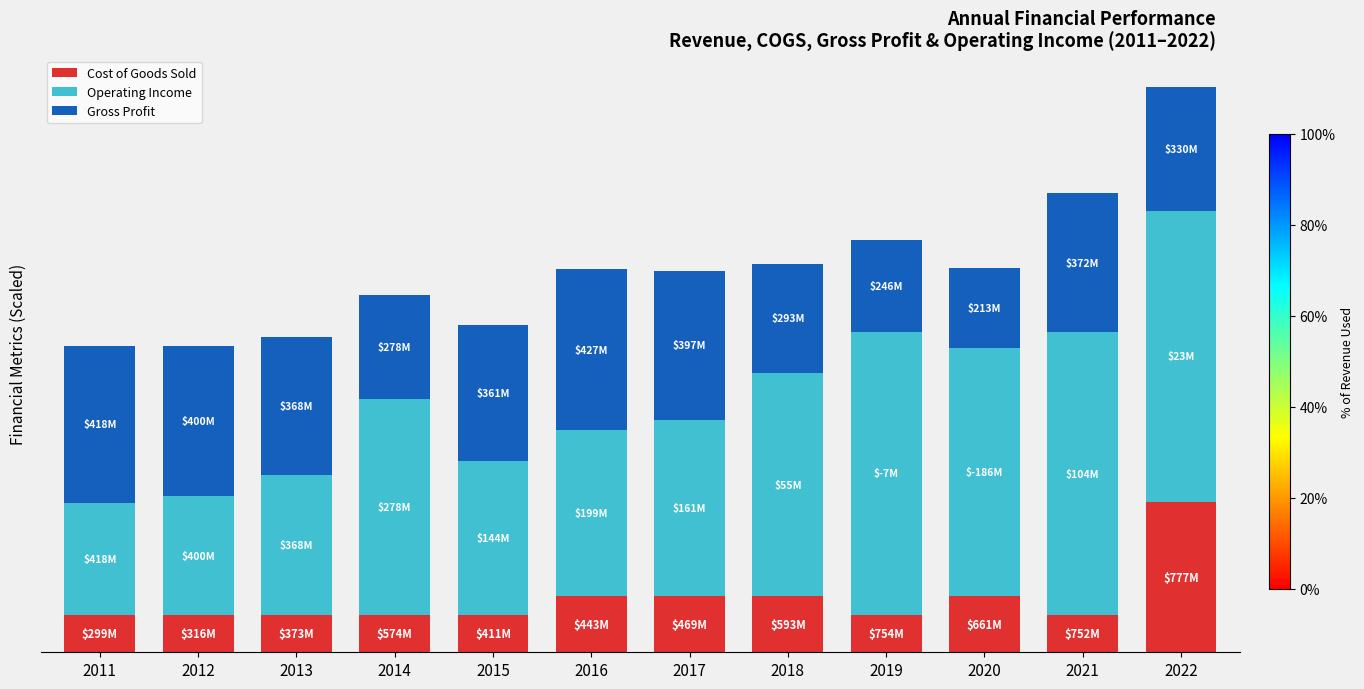

Are the bars horizontal?

No